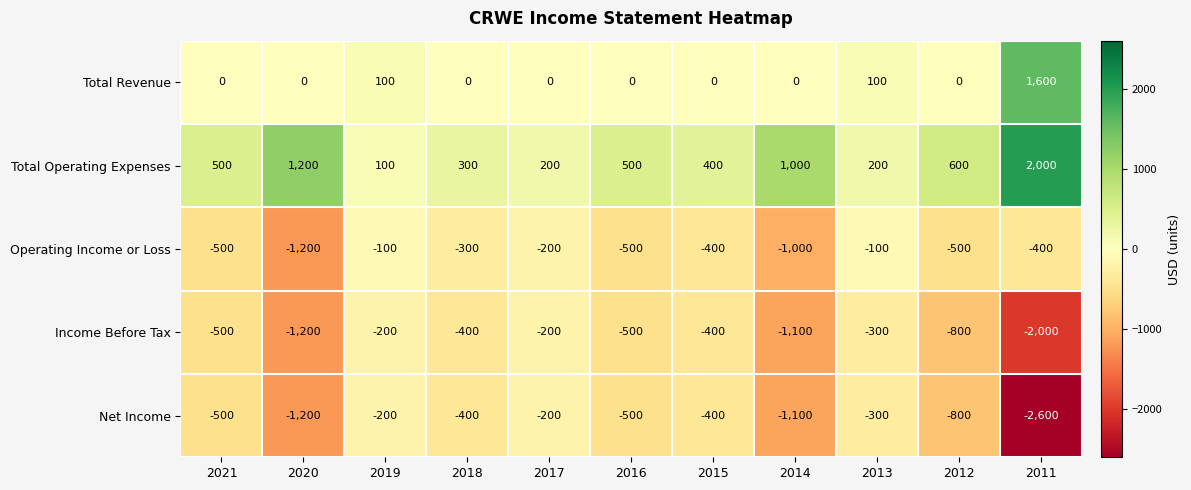

What is the greatest value displayed?

2000